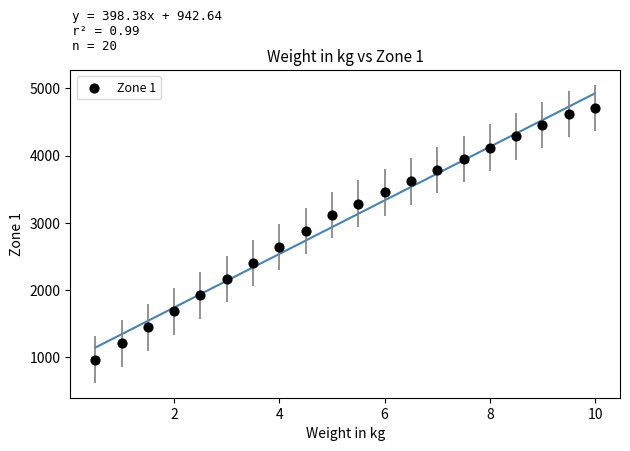

What is the range of Y values (max minus min)?

3741.6